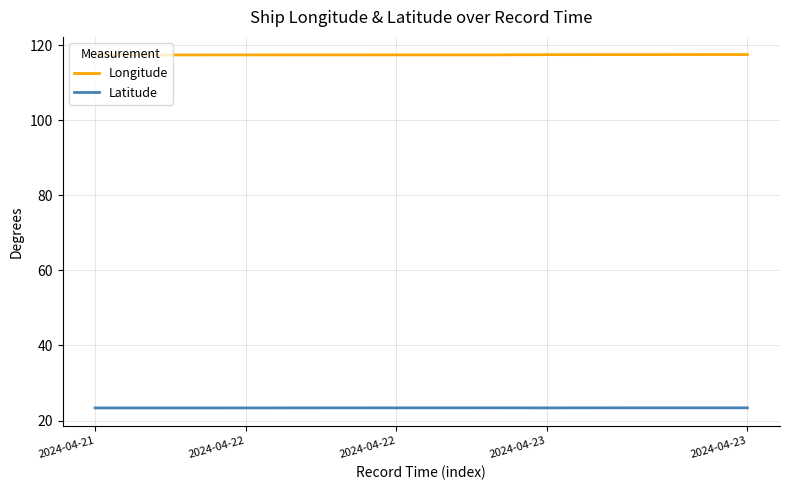

List the series in order of their peak value, highest first.

Longitude, Latitude